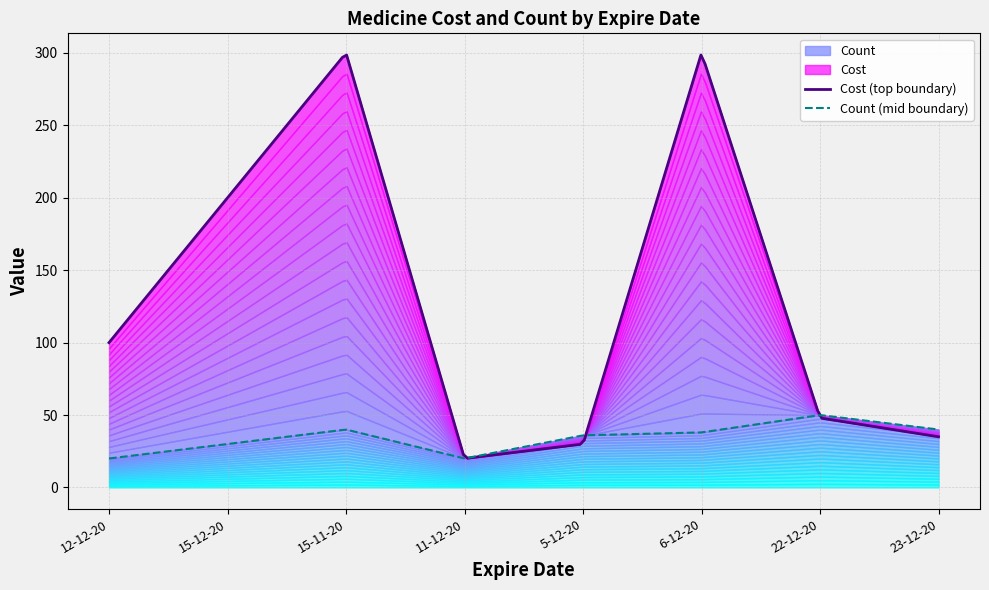

True or false: Cost has more than 1 points higher than both neighbors.

True